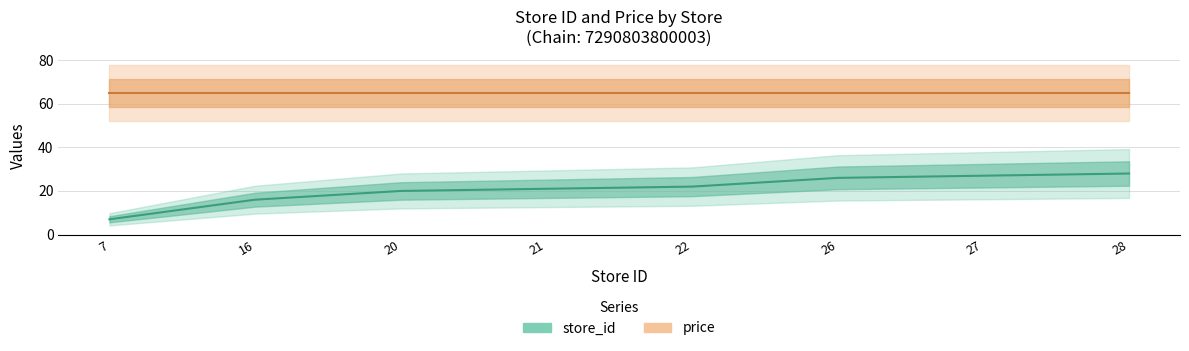

Approximately how many times larger is the value at 7 compared to 26?

0.3